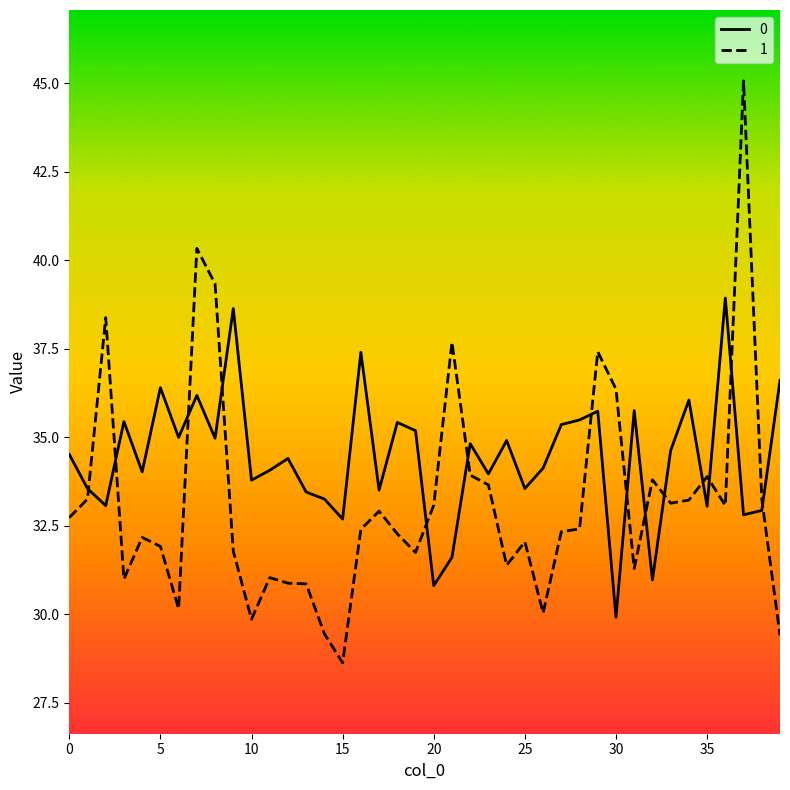

At how many categories does at least one series exceed 42?

1